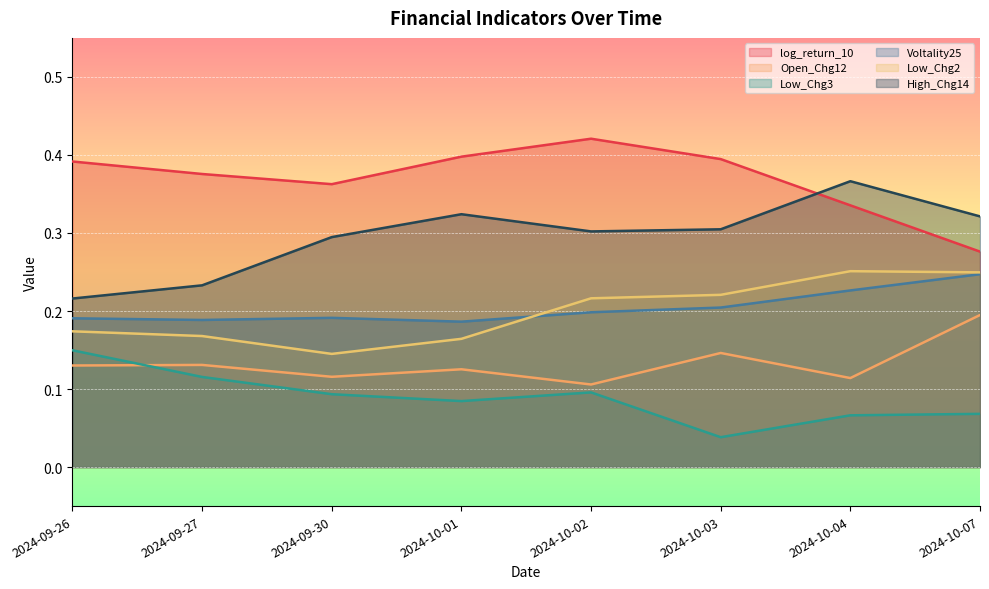

Which has a higher value, 2024-10-03 or 2024-10-07?

2024-10-03